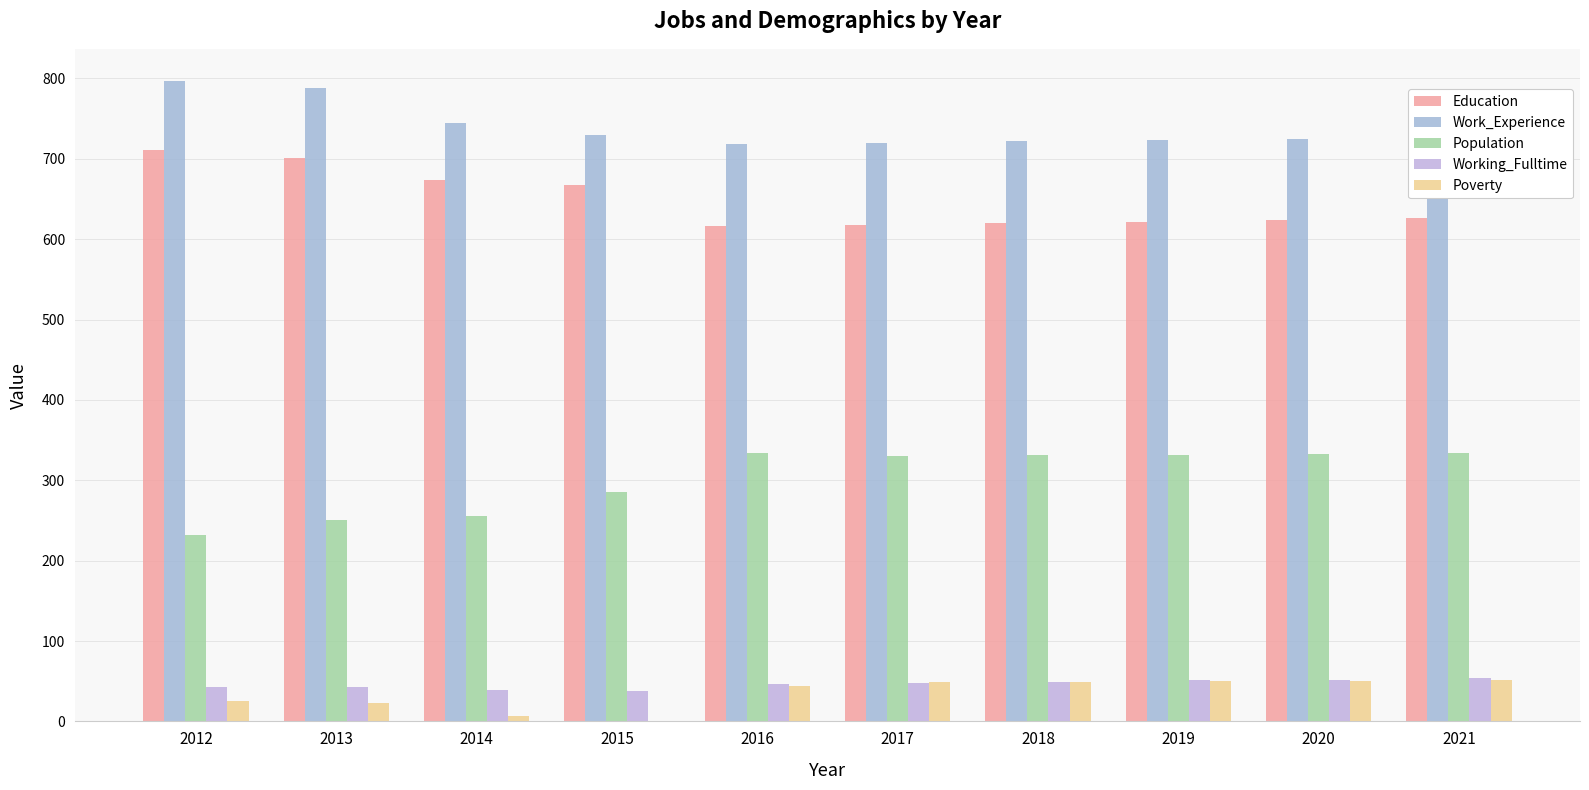

Count the number of data series in this chart.

5